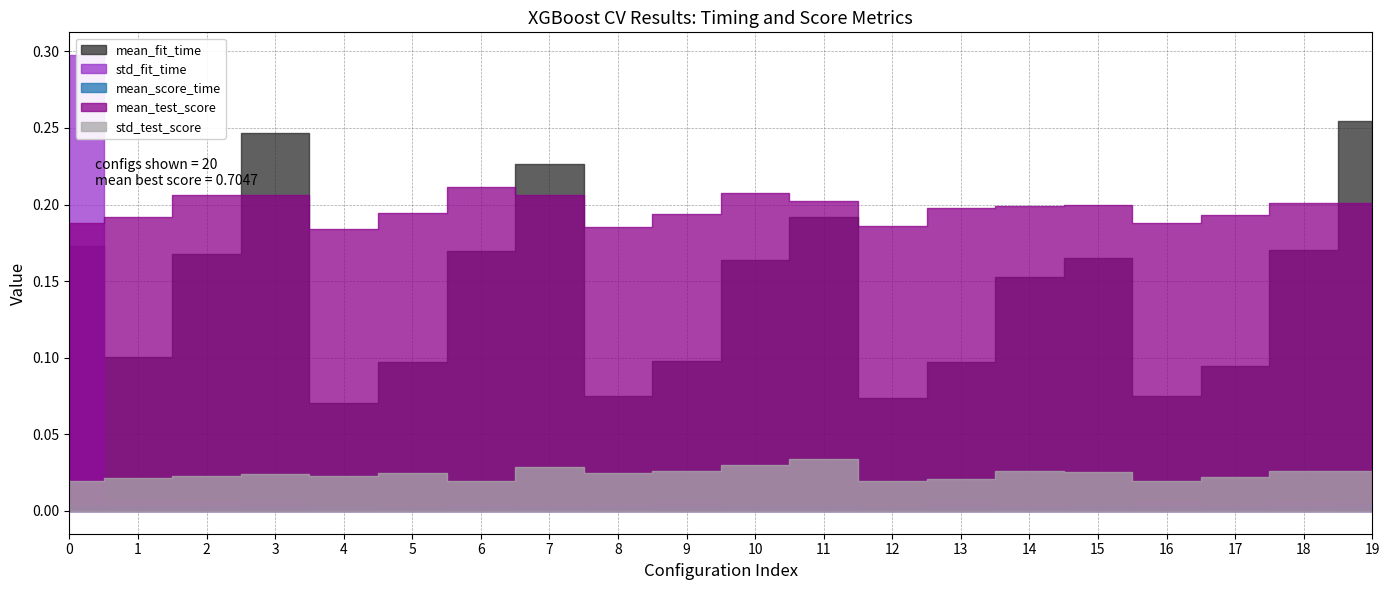

How many std_test_score values are between 0 and 1?

20